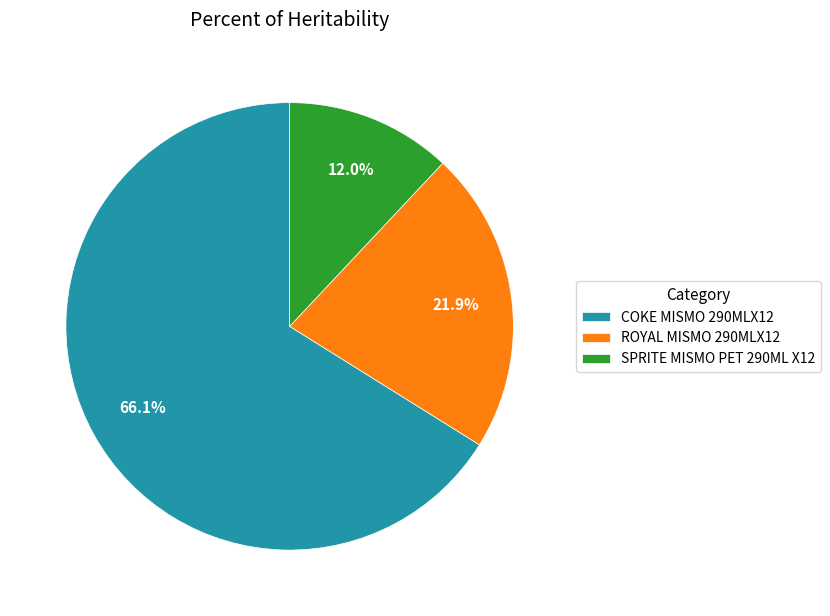

Approximately how many times larger is the value at SPRITE MISMO PET 290ML X12 compared to COKE MISMO 290MLX12?

0.2